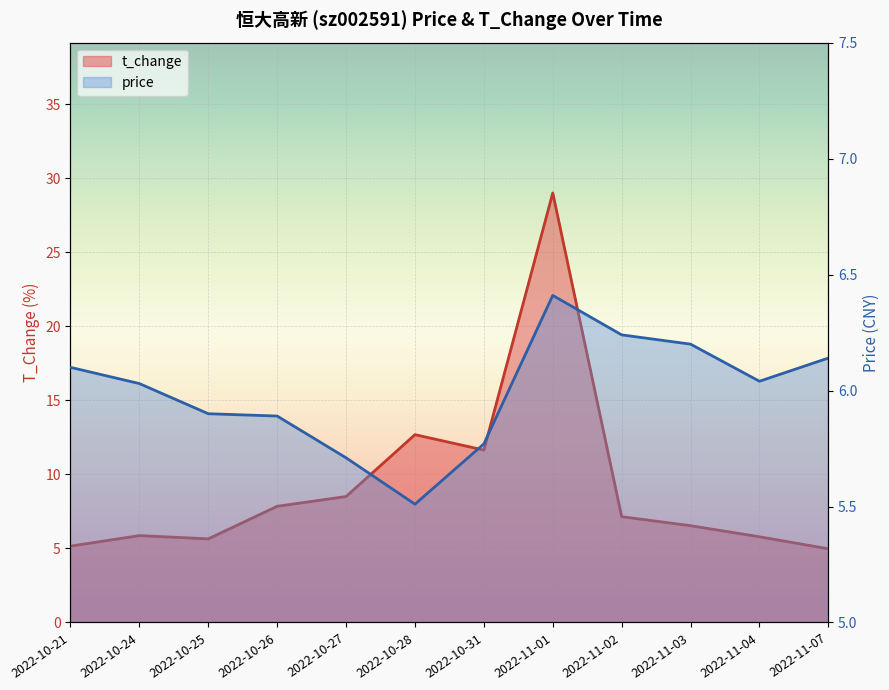

At how many categories does at least one series exceed 25?

1